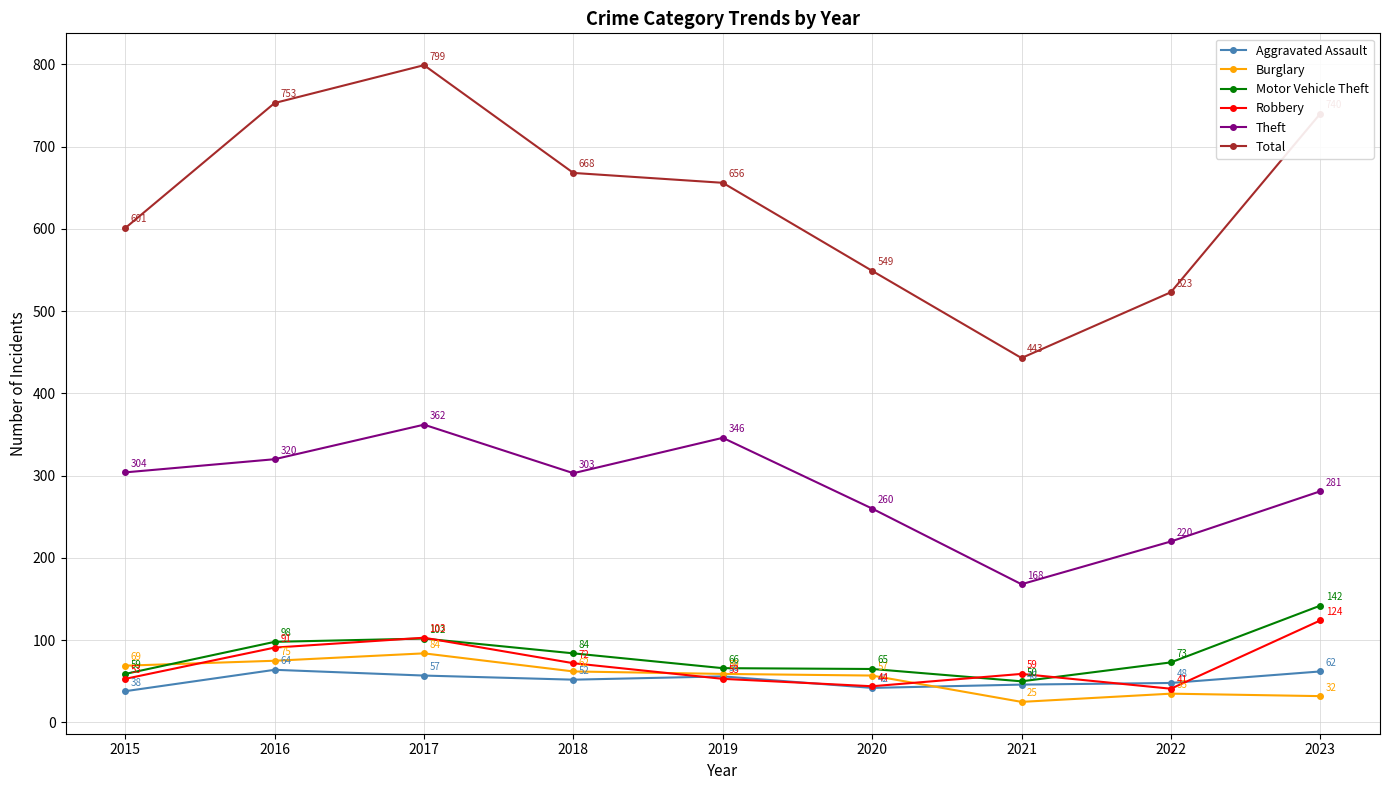

What are all the series names shown in the legend?

Aggravated Assault, Burglary, Motor Vehicle Theft, Robbery, Theft, Total